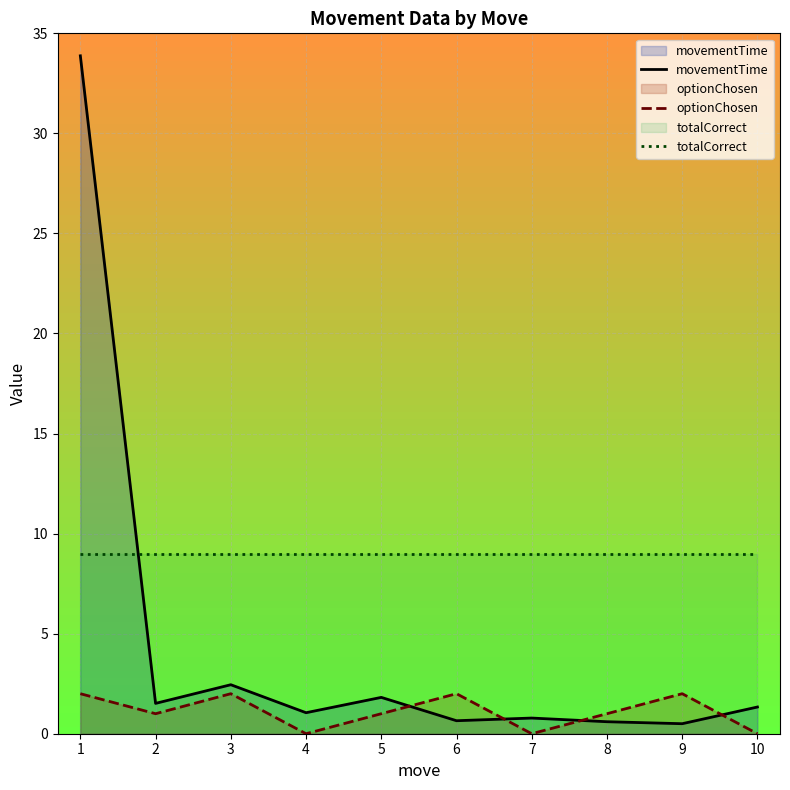

True or false: movementTime has more than 1 interior local peaks.

True